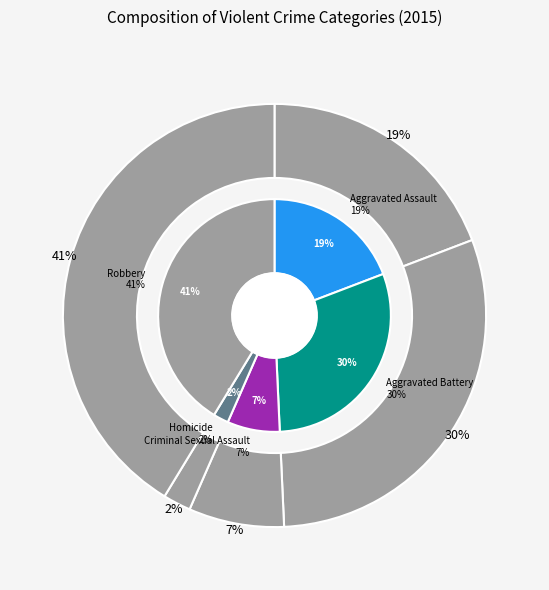

What percentage do Robbery and Criminal Sexual Assault together represent?

48.6%